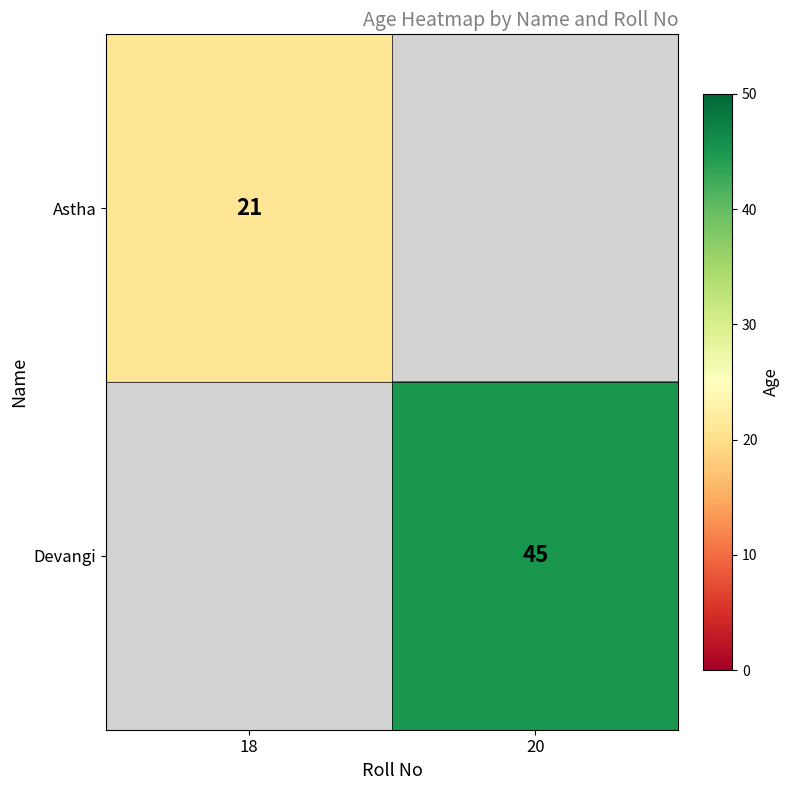

Is it true that Astha equals 5 at 18?

False